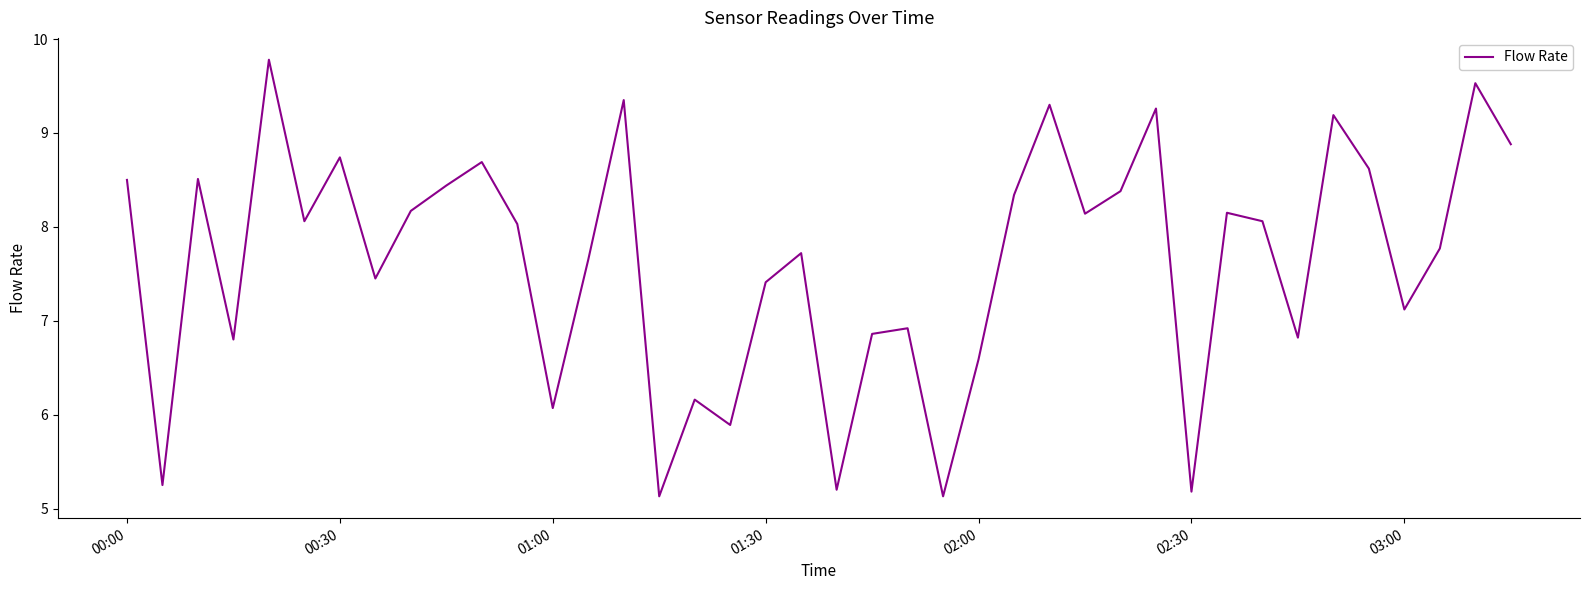

What is the sum of all values?

305.2